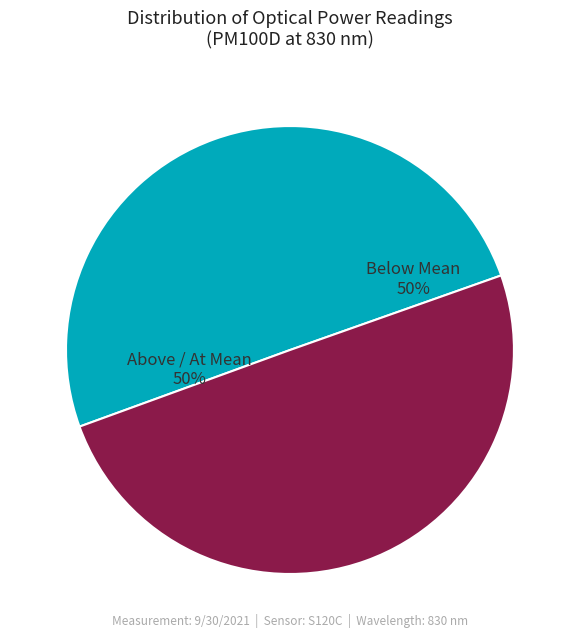

To the nearest percent, what portion does Below Mean represent?

50%